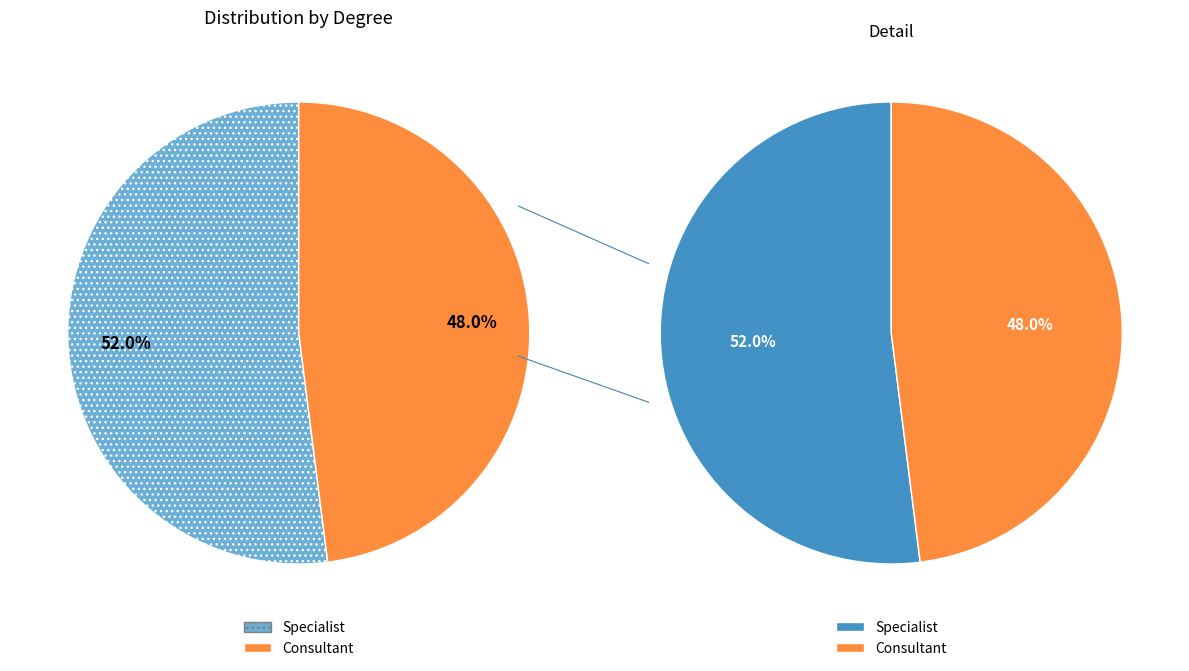

To the nearest percent, what is the combined percentage of Specialist and Consultant?

100%